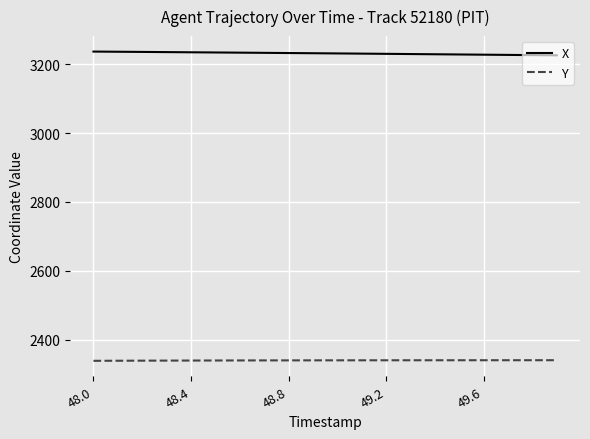

What is the smallest value displayed?

2338.2